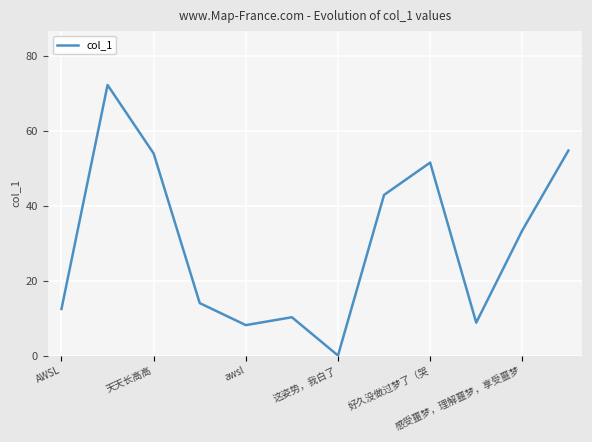

Reading left to right, what are all the values shown in this chart?

12.4	72.2	53.9	14.0	8.1	10.2	0.0	42.9	51.5	8.8	33.4	54.7